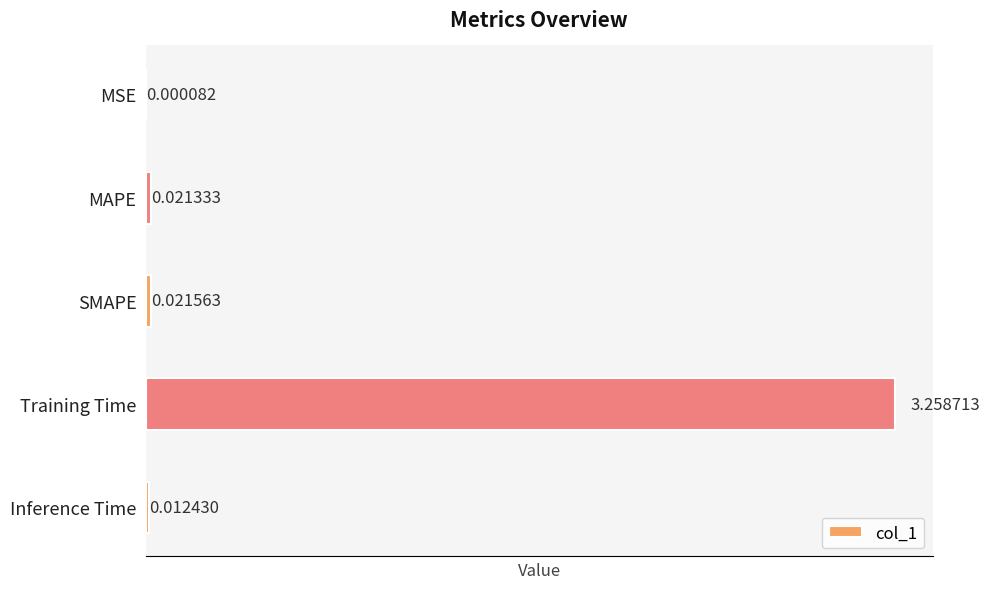

What is the change in value from SMAPE to Training Time?

+3.2